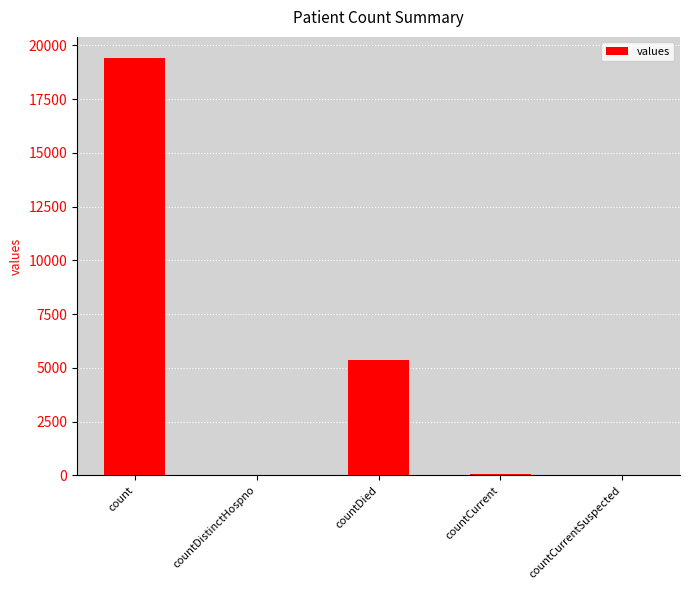

The value at countDied is 8229. True or false?

False